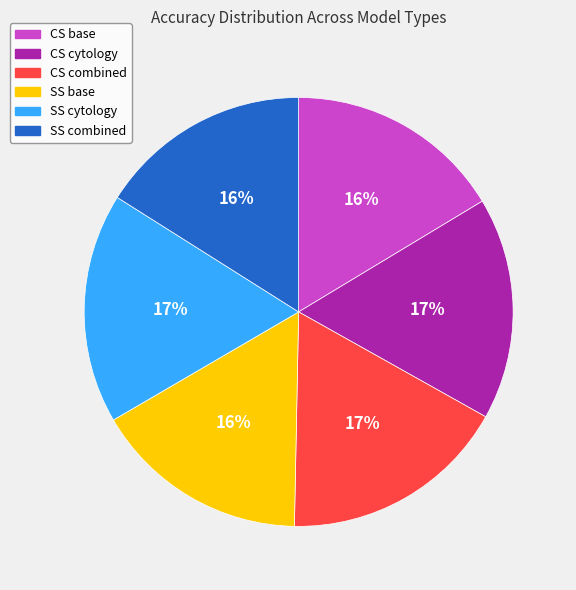

To the nearest percent, what percentage of the pie is CS base?

16%